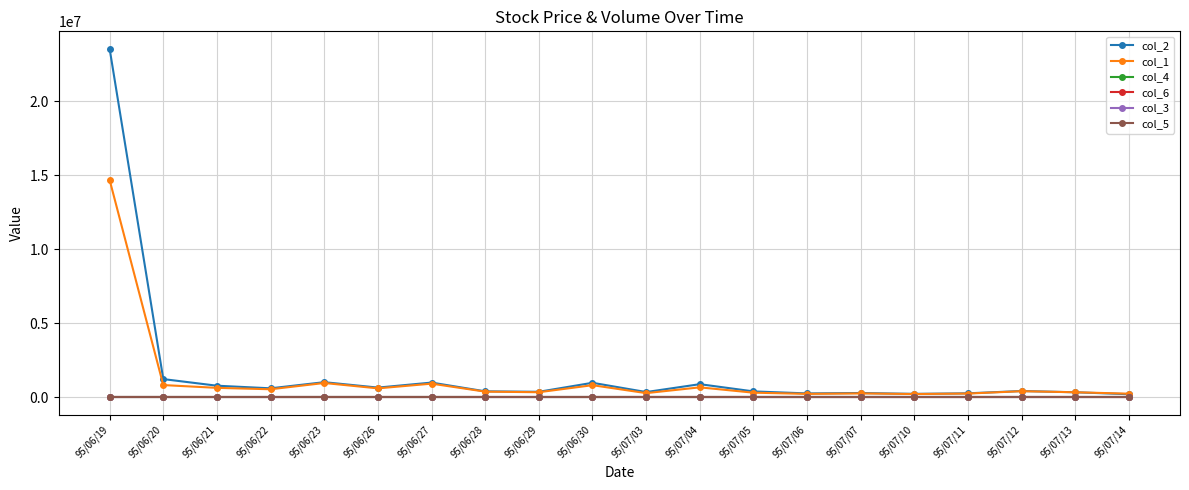

The value of col_2 at 95/07/10 is 238810.0. True or false?

True